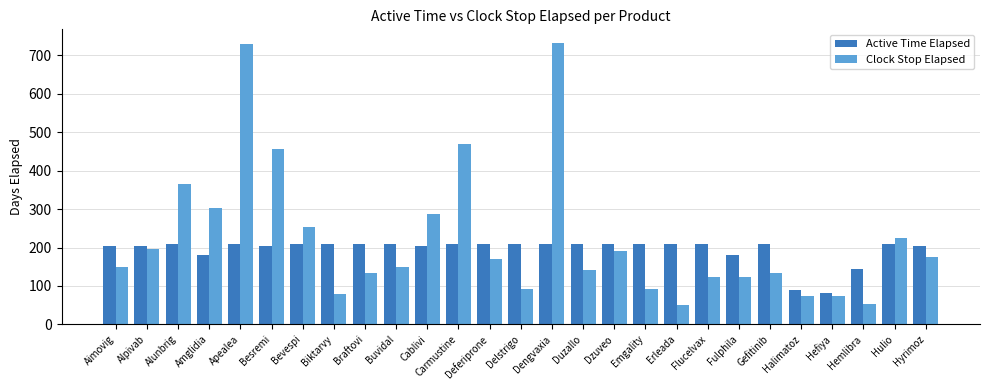

True or false: Active Time Elapsed has a value of 95 at Amglidia.

False